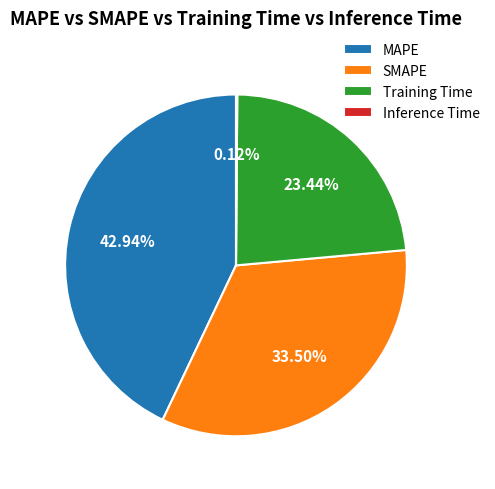

What percentage is the MAPE slice, to the nearest percent?

43%